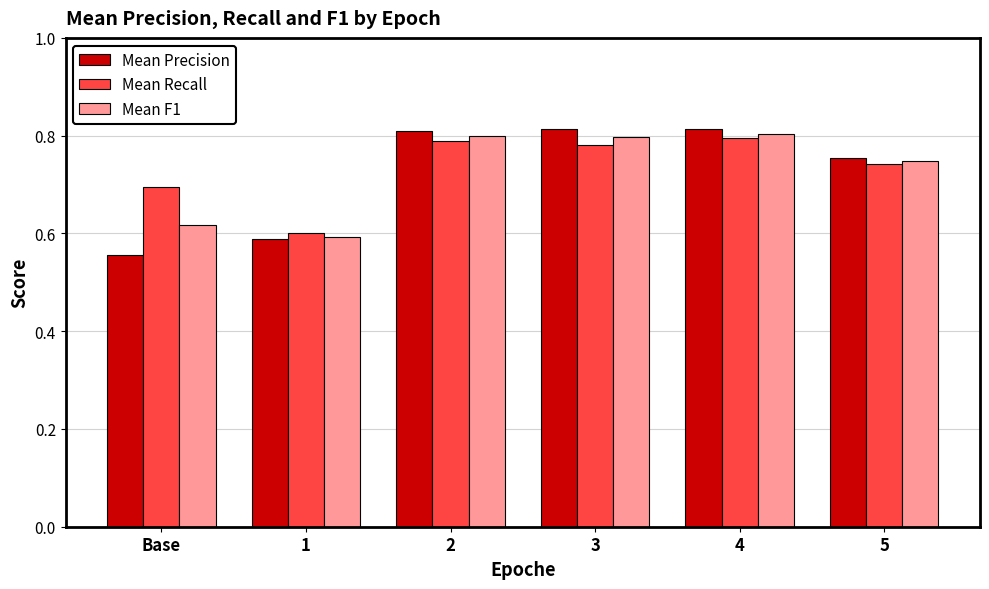

How many data points does each series have?

6